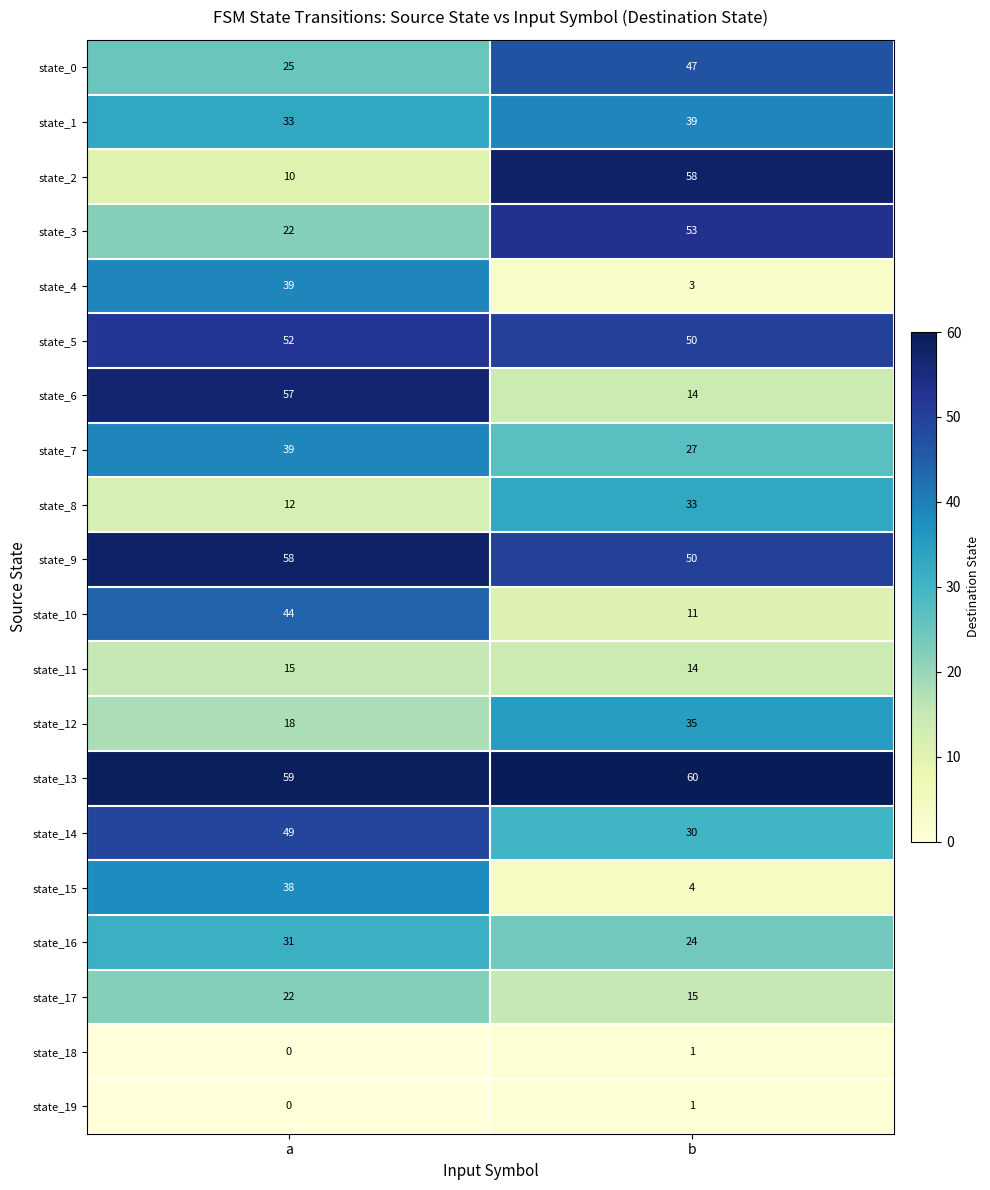

Which series has the largest total across all categories?

state_13